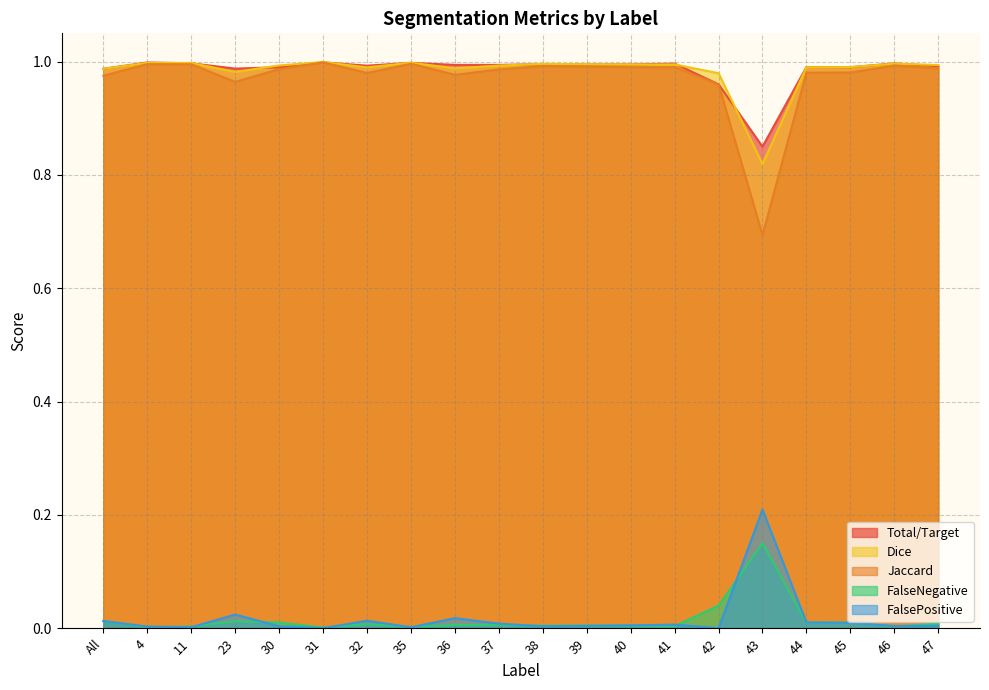

In FalsePositive, how many points are higher than both neighbors (excluding endpoints)?

5